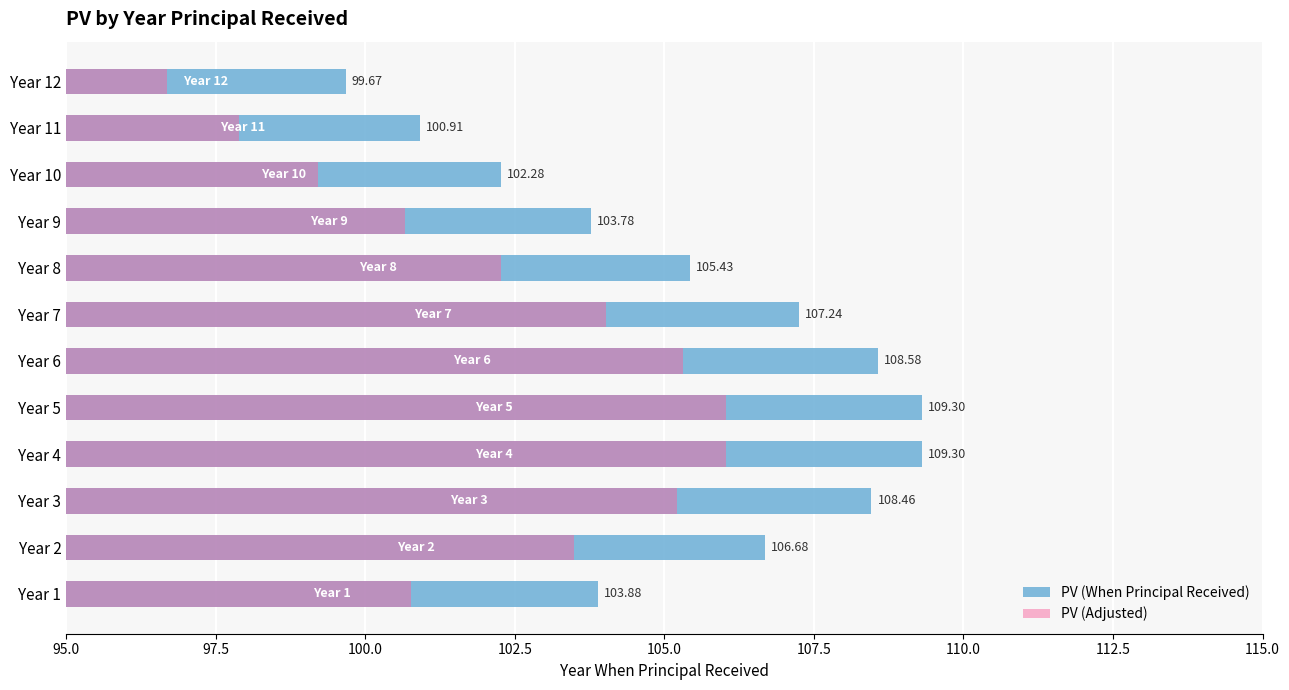

Is it true that PV (When Principal Received) equals 150.8 at Year 7?

False